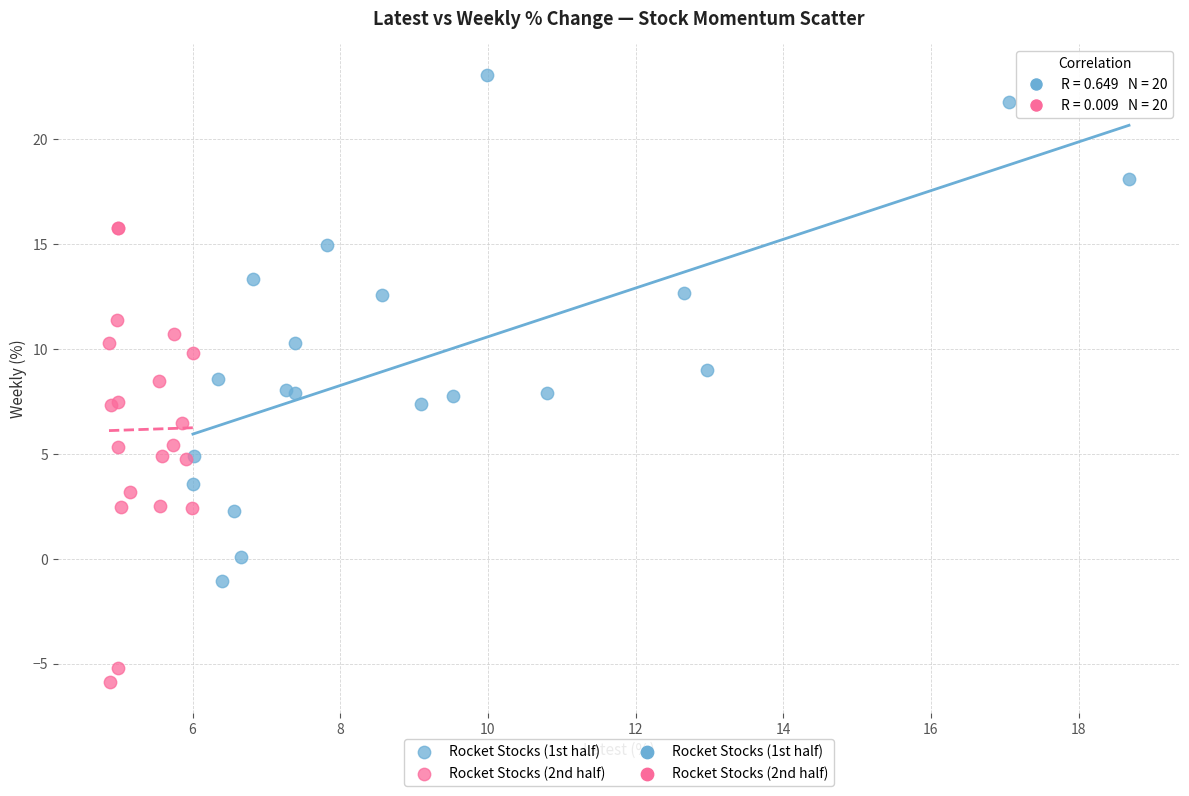

Which series contains the highest Y value?

Rocket Stocks (1st half)